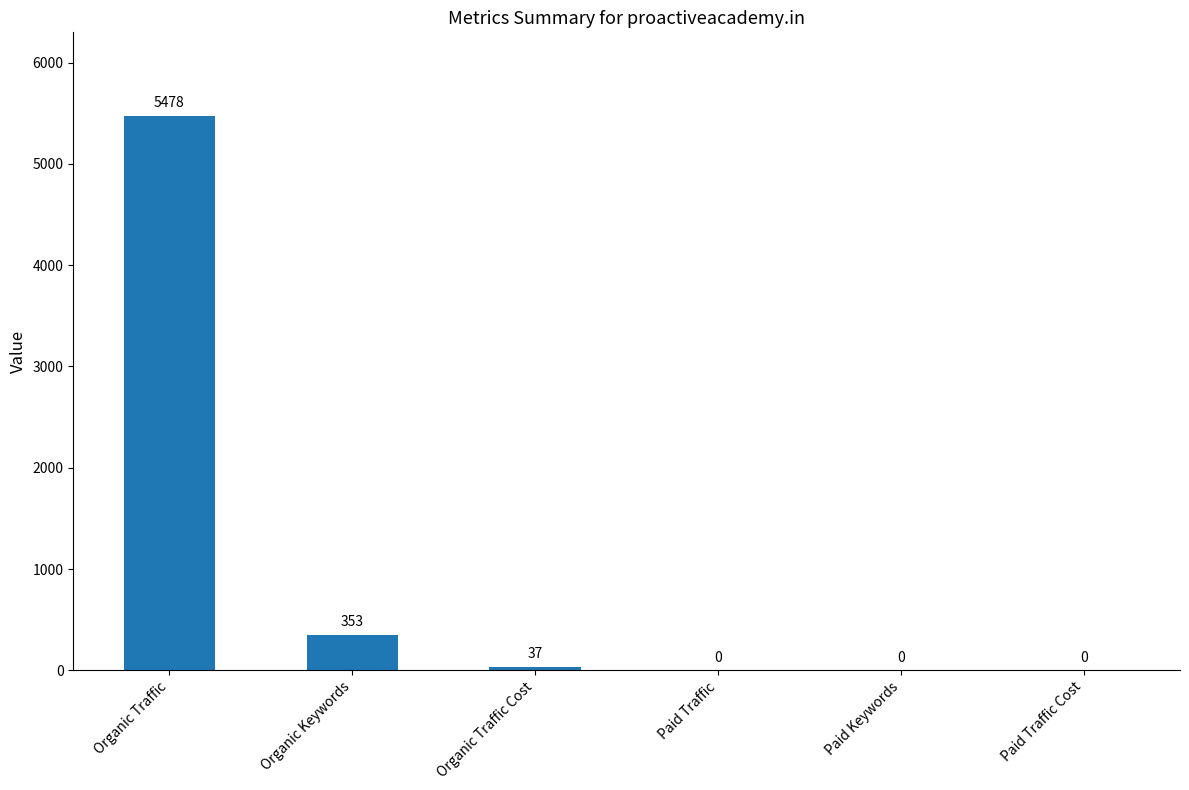

Reading left to right, list all the values displayed in this chart.

5478	353	37	0	0	0